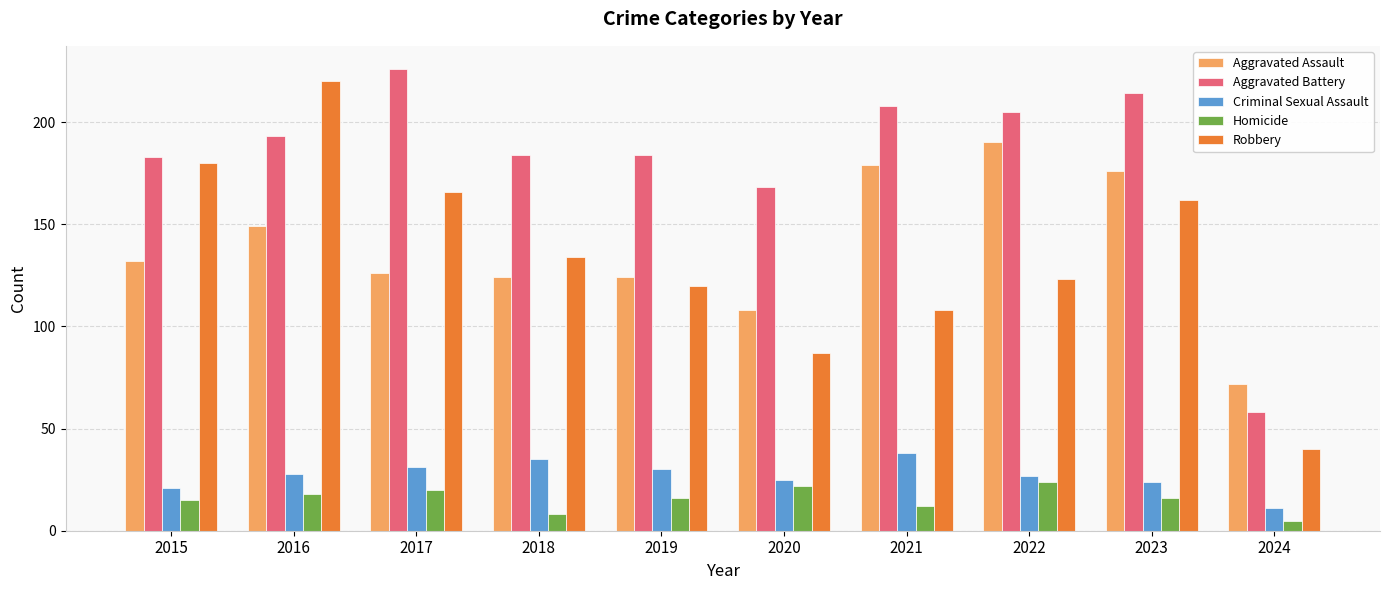

Reading right to left, transcribe all the data shown in this chart.

Aggravated Assault: 72	176	190	179	108	124	124	126	149	132
Aggravated Battery: 58	214	205	208	168	184	184	226	193	183
Criminal Sexual Assault: 11	24	27	38	25	30	35	31	28	21
Homicide: 5	16	24	12	22	16	8	20	18	15
Robbery: 40	162	123	108	87	120	134	166	220	180